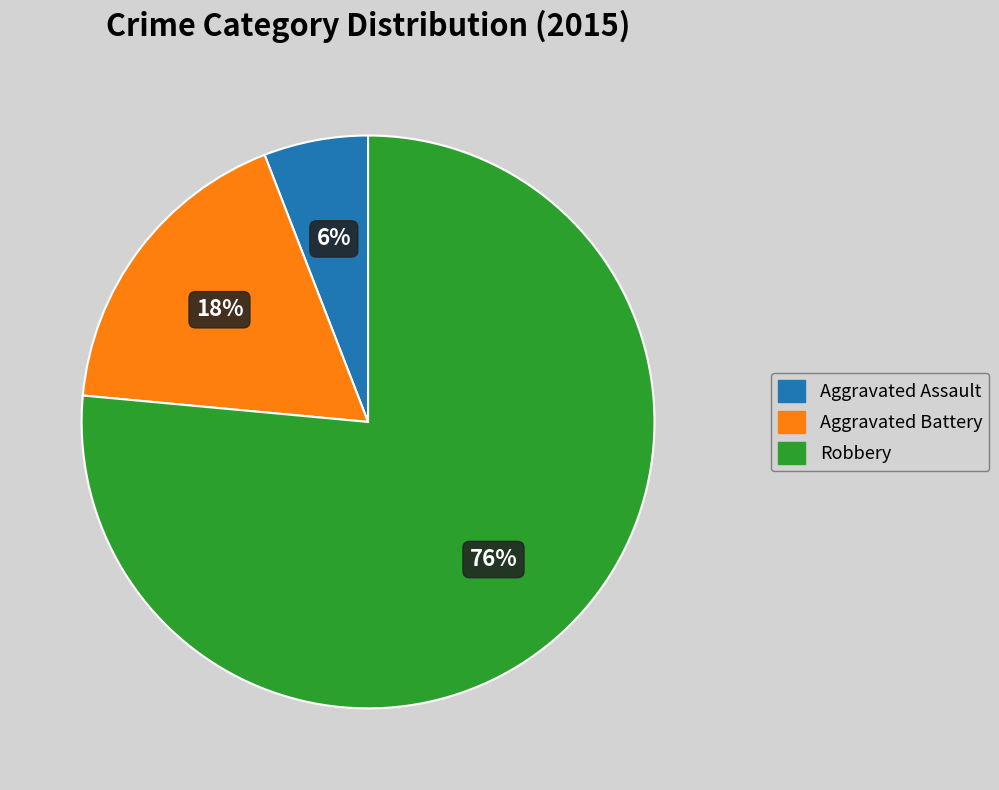

What is the largest slice in the pie chart?

Robbery